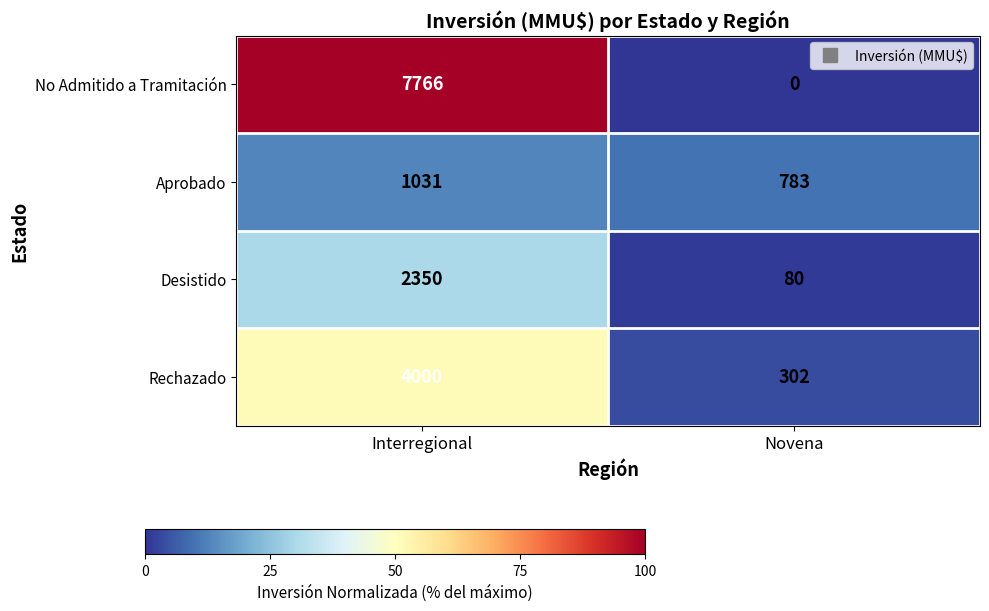

What is the difference between the maximum and minimum values in the No Admitido a Tramitación series?

7766